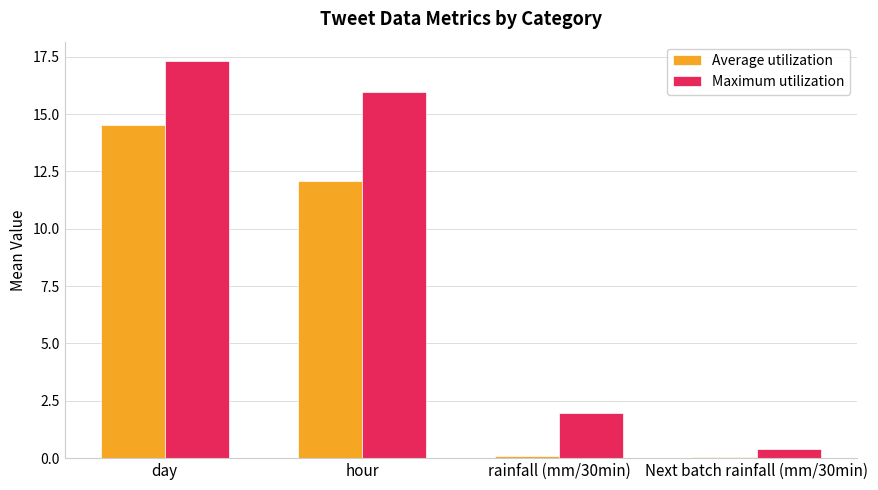

Reading right to left, list all the values displayed in this chart.

Average utilization: Next batch rainfall (mm/30min)=0.1	rainfall (mm/30min)=0.1	hour=12.1	day=14.5
Maximum utilization: Next batch rainfall (mm/30min)=0.4	rainfall (mm/30min)=2.0	hour=16.0	day=17.3